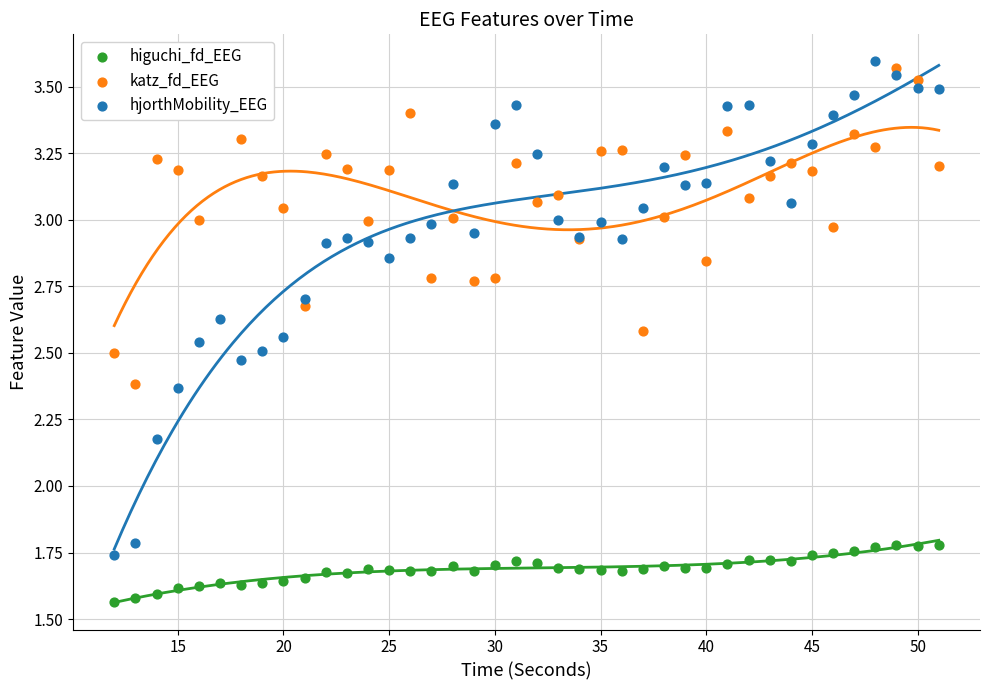

Which series has the largest Y range (max minus min)?

hjorthMobility_EEG